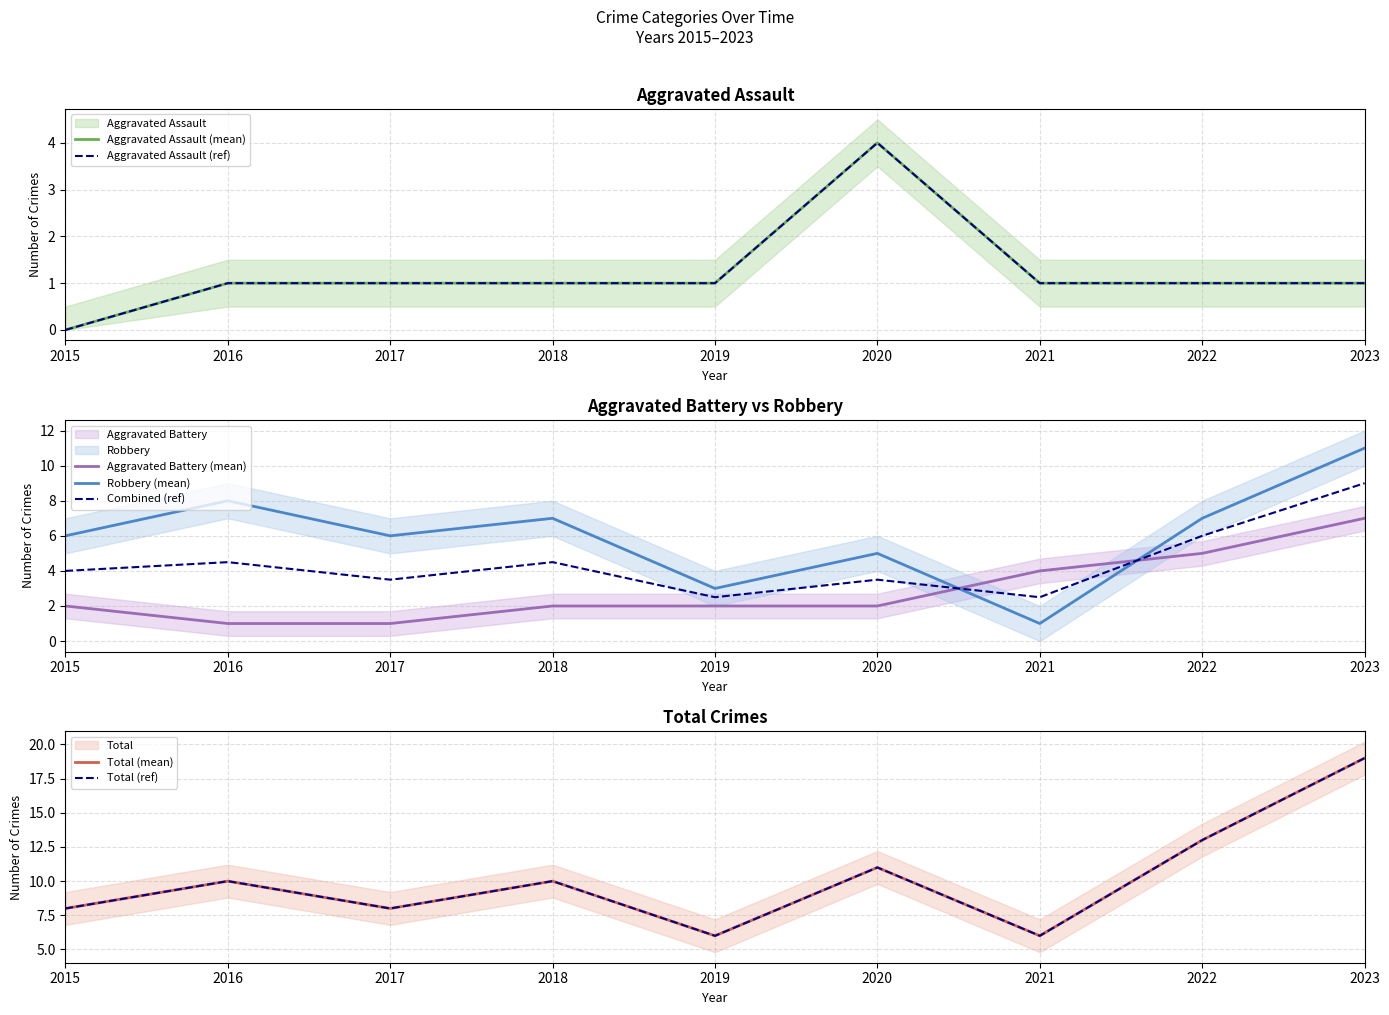

Is the value of Aggravated Assault at 2017 greater than the value of Robbery at 2023?

No